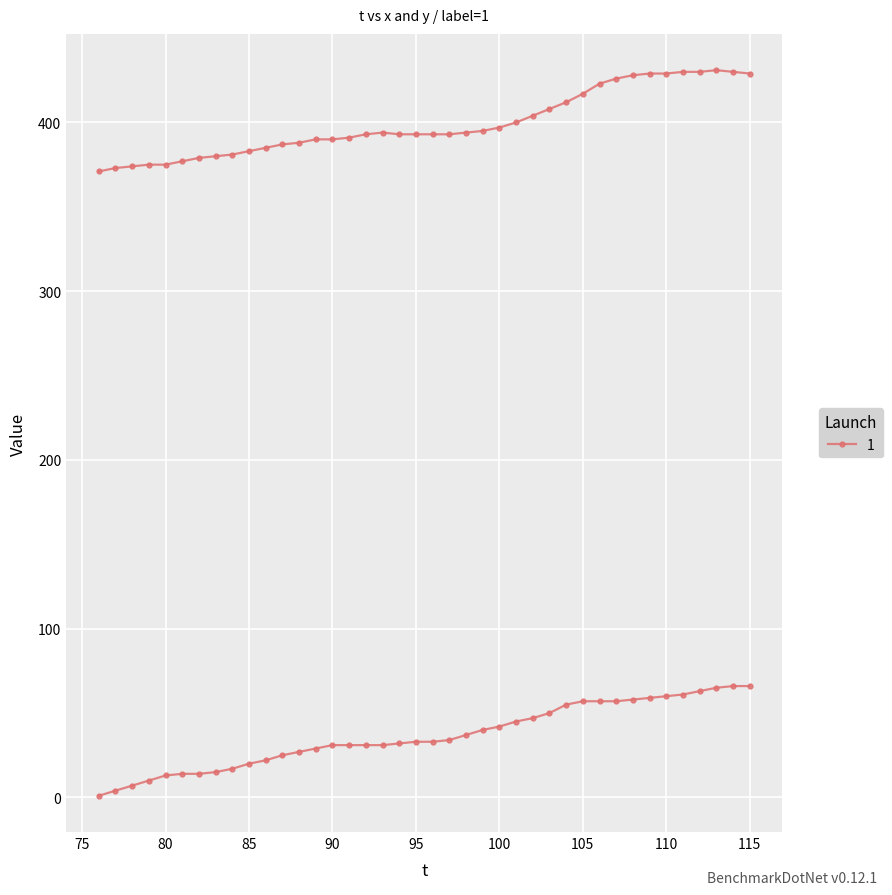

True or false: x and y cross at least once.

False